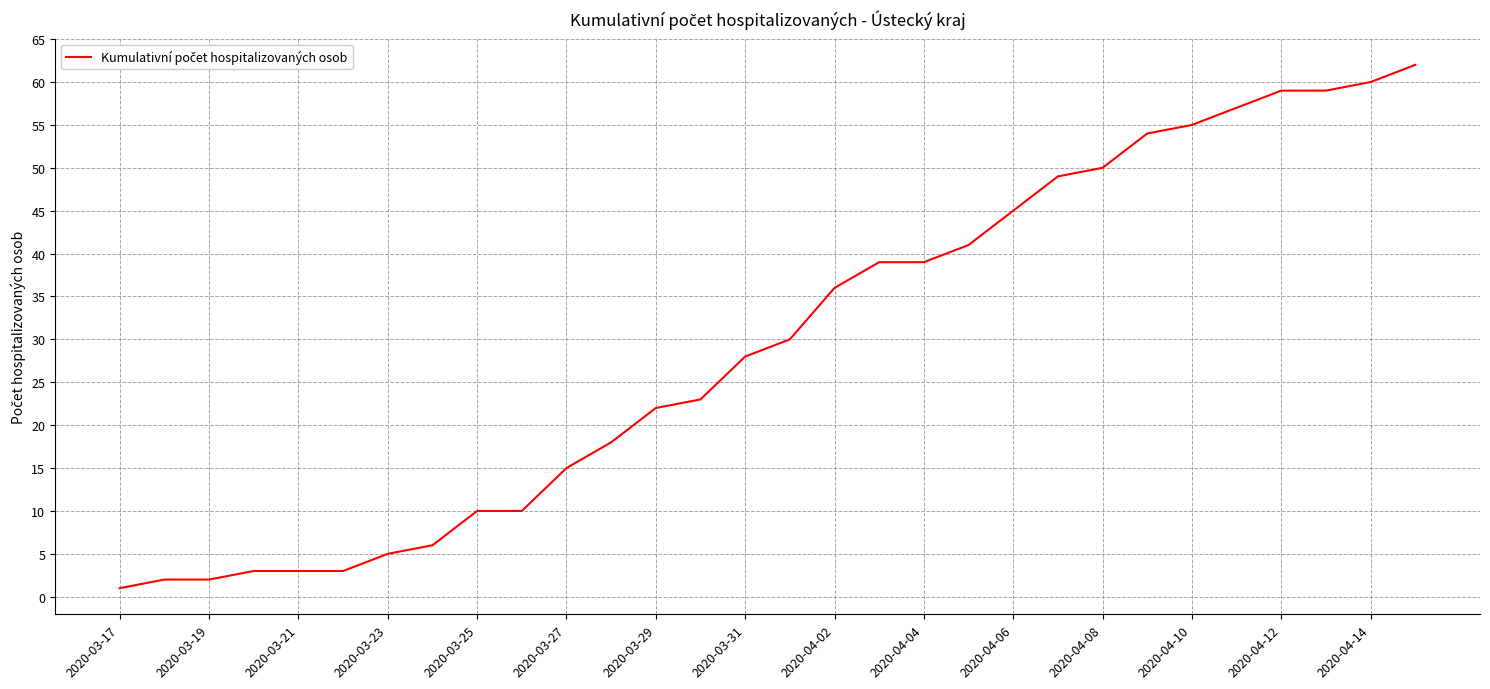

Does the chart display data point markers on the line(s)?

No